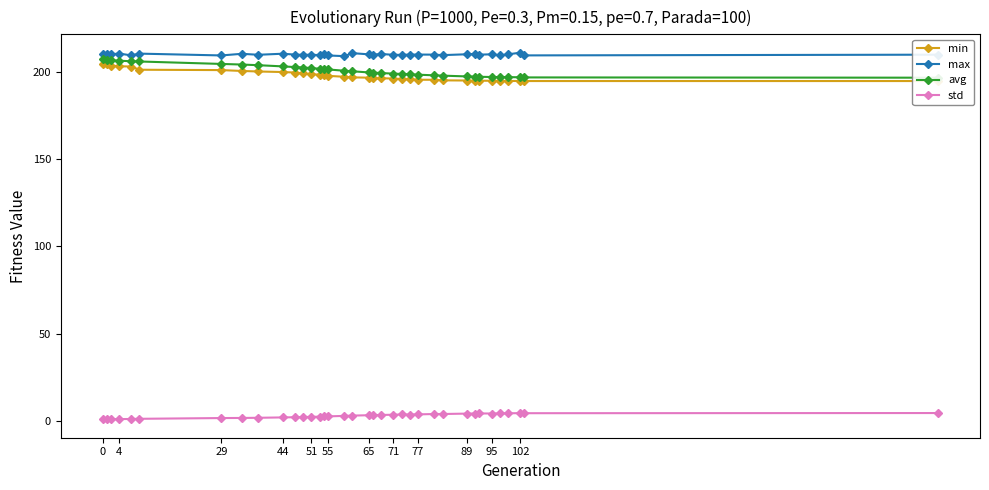

Reading left to right, extract all data points from this chart.

min: 204.5	204.1	203.6	203.1	203.0	201.1	200.9	200.4	200.1	199.8	199.5	199.0	198.5	198.4	198.1	197.6	197.1	196.8	196.6	196.3	196.3	196.1	195.8	195.6	195.4	195.4	195.1	195.0	194.9	194.9	194.8	194.8	194.7	194.7	194.7	194.7
max: 210.2	209.9	209.9	210.4	209.3	210.4	209.3	210.3	209.7	210.3	209.8	209.7	209.7	209.5	209.9	209.3	208.9	210.6	209.9	209.7	210.2	209.7	209.7	209.8	209.8	209.8	209.5	210.0	210.2	209.8	210.0	209.3	210.0	210.9	209.3	209.8
avg: 207.4	206.8	206.6	206.3	206.0	205.9	204.5	204.1	203.7	203.1	202.7	202.4	202.1	201.7	201.5	201.3	200.6	200.2	199.6	199.5	199.2	198.9	198.7	198.5	198.3	197.9	197.8	197.3	197.1	197.1	197.0	196.9	196.9	196.8	196.7	196.6
std: 1.0	1.0	1.0	1.1	1.2	1.3	1.7	1.8	1.9	2.1	2.2	2.3	2.4	2.5	2.6	2.7	3.0	3.1	3.3	3.4	3.5	3.6	3.8	3.7	3.8	4.0	4.0	4.3	4.3	4.4	4.3	4.4	4.4	4.5	4.5	4.6